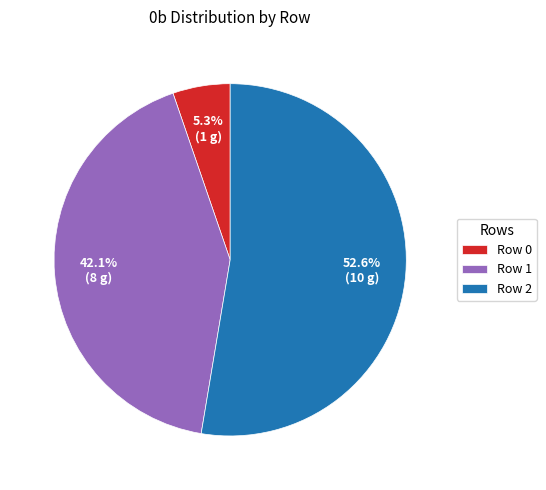

Which has a higher value, Row 2 or Row 1?

Row 2